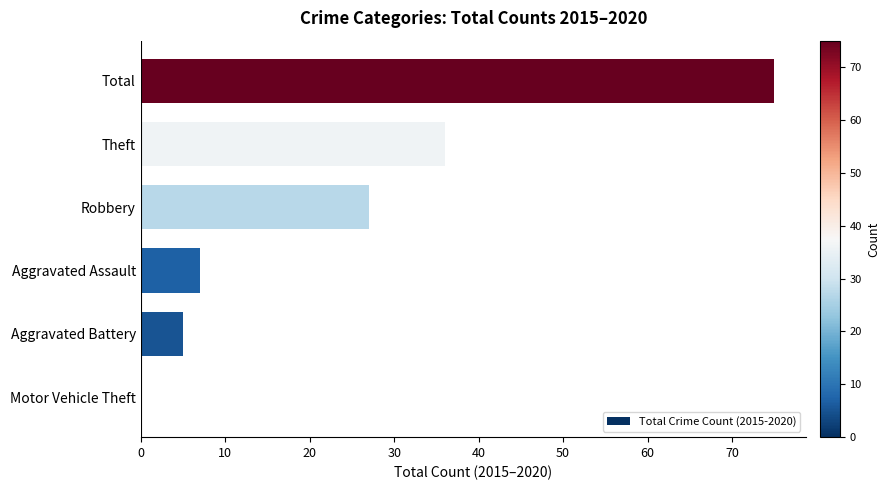

How many distinct data groups are displayed?

1